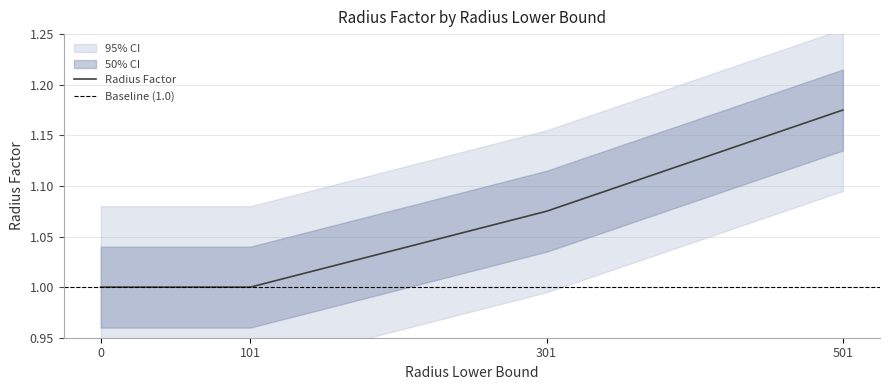

What is the difference between the values at 101 and 501?

0.2